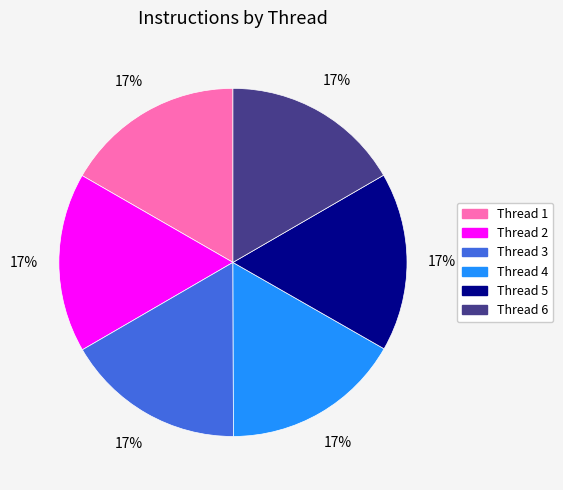

How many segments does this pie chart have?

6